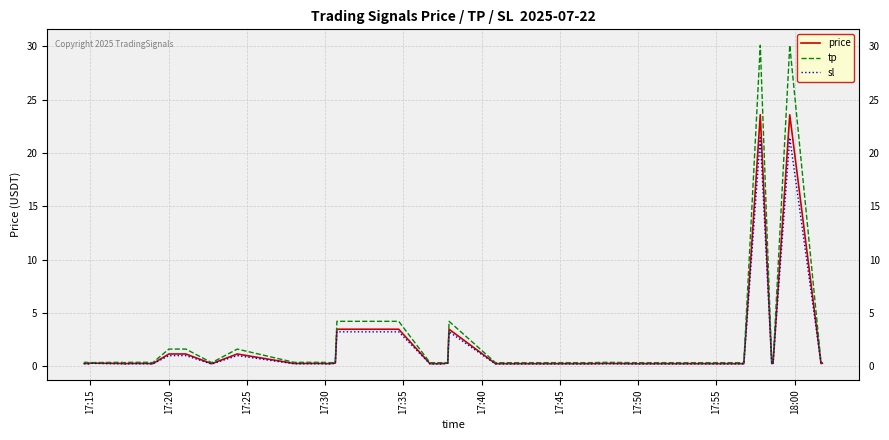

List the series in order of their peak value, highest first.

tp, price, sl